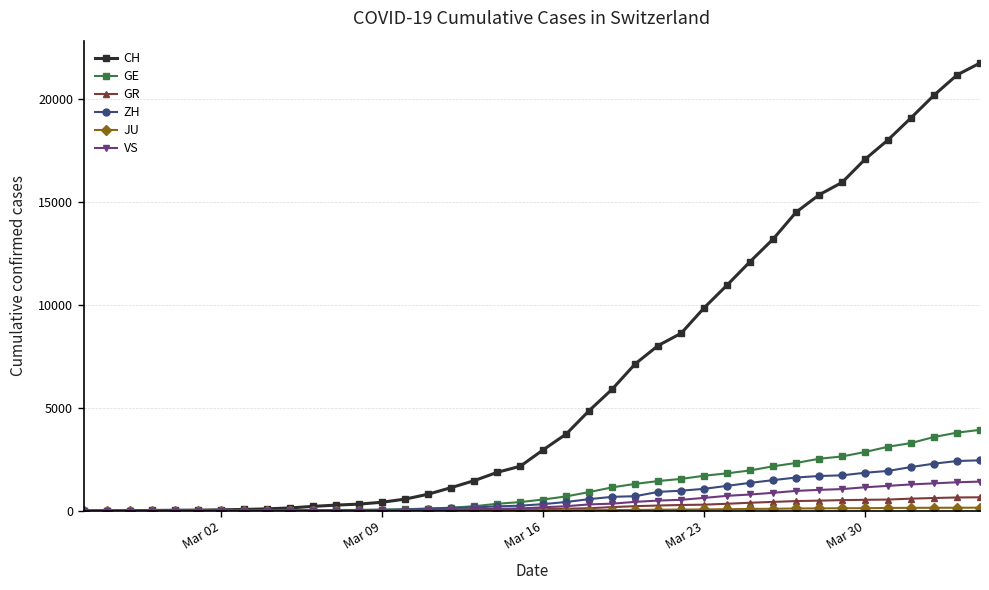

Which series has the largest total across all categories?

CH